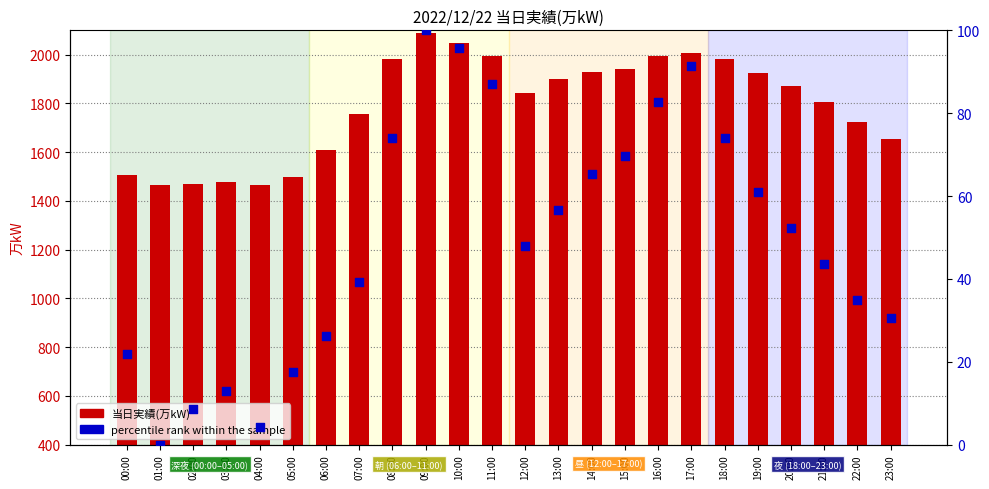

Which series reaches the minimum Y coordinate?

percentile rank within the sample